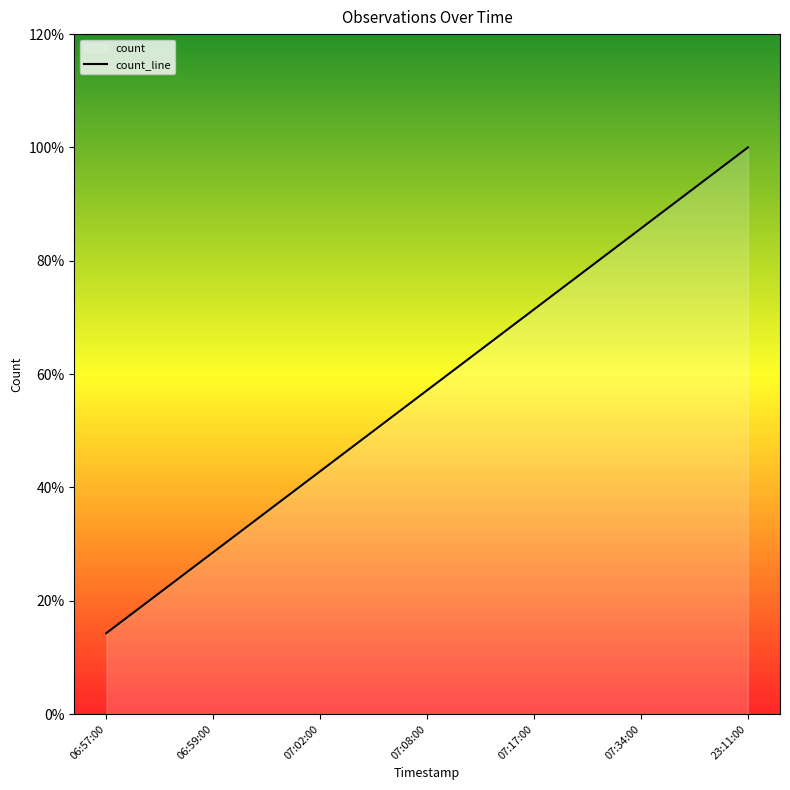

Reading left to right, list all the values displayed in this chart.

0.4	0.7	1.1	1.4	1.8	2.1	2.5